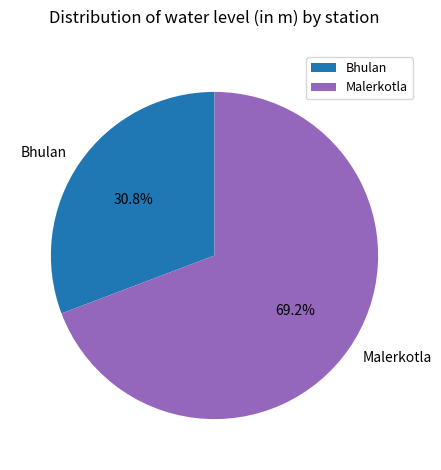

Which has a higher value, Bhulan or Malerkotla?

Malerkotla